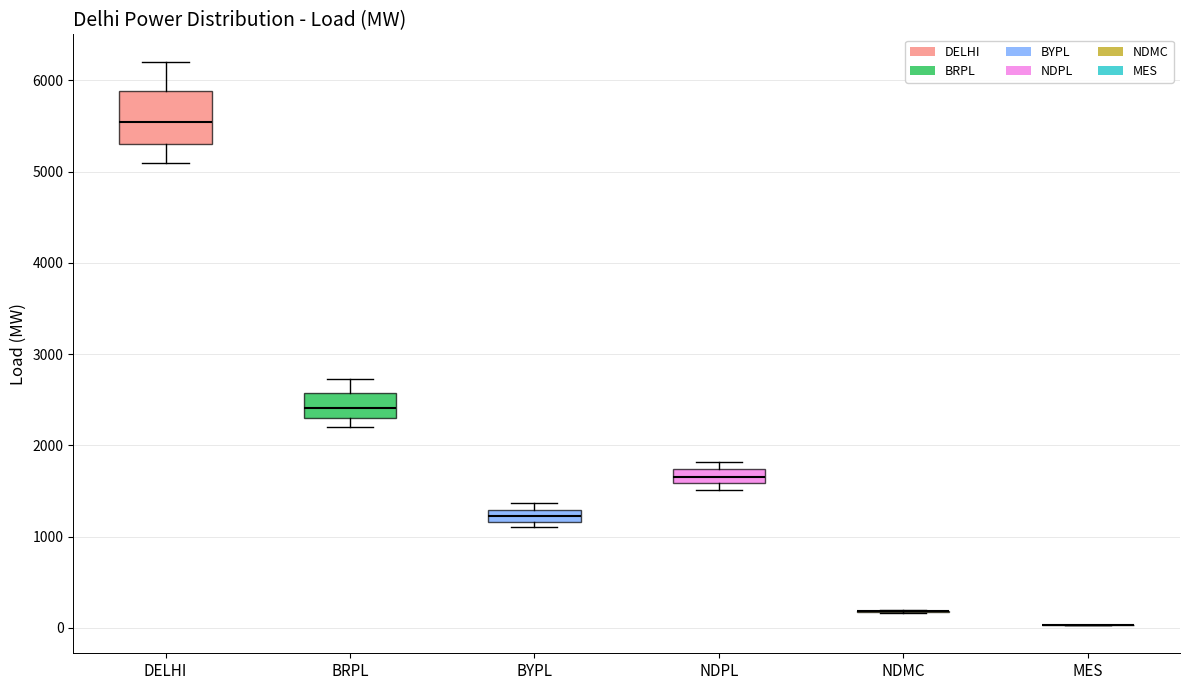

Comparing the boxes themselves (not the whiskers), which one is the tallest?

DELHI